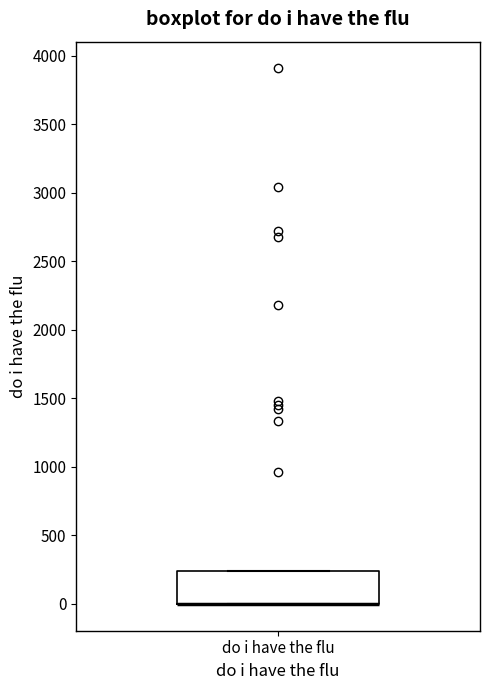

Transcribe this box plot: give where the median line is, the range the box spans, and where the two whiskers end, as read against the y-axis. The values are not printed on the chart, so give them approximately, as read against the axis.

median 0 (drawn on the box's lower edge), box 0 to 250, whiskers 0 to 250